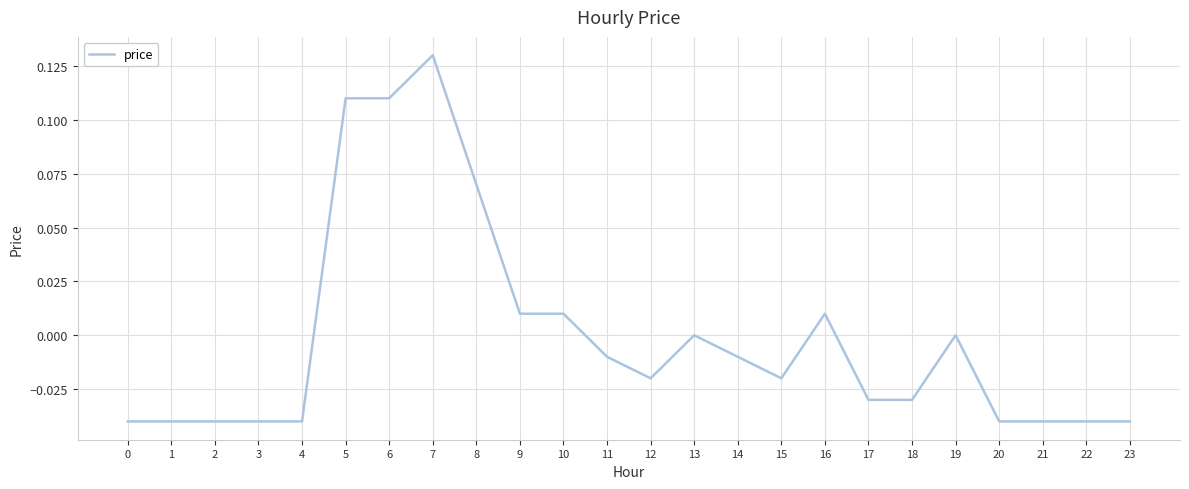

At which category does the chart reach its peak across all series?

7